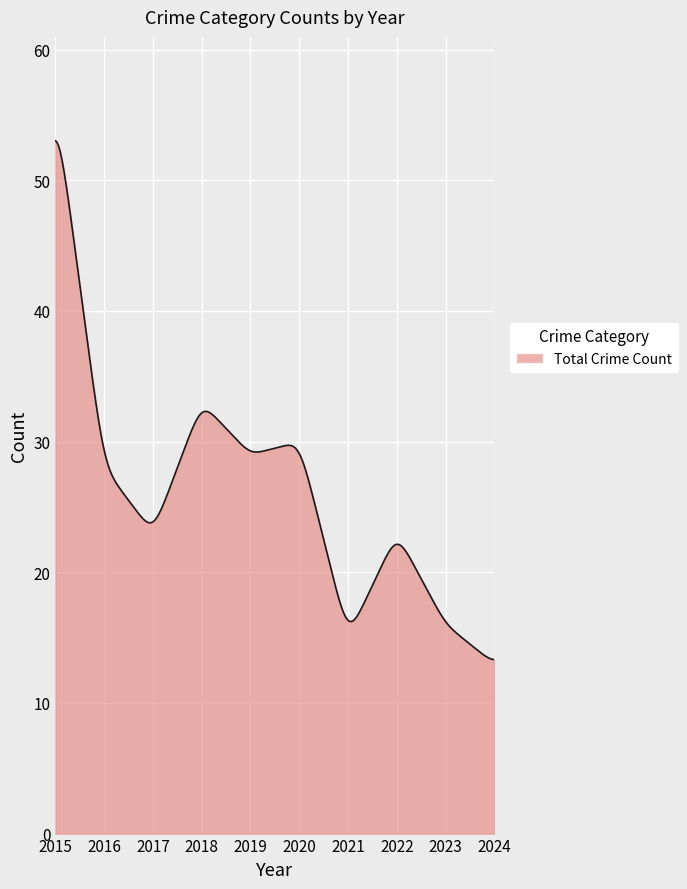

What is the maximum value shown in the chart?

53.0